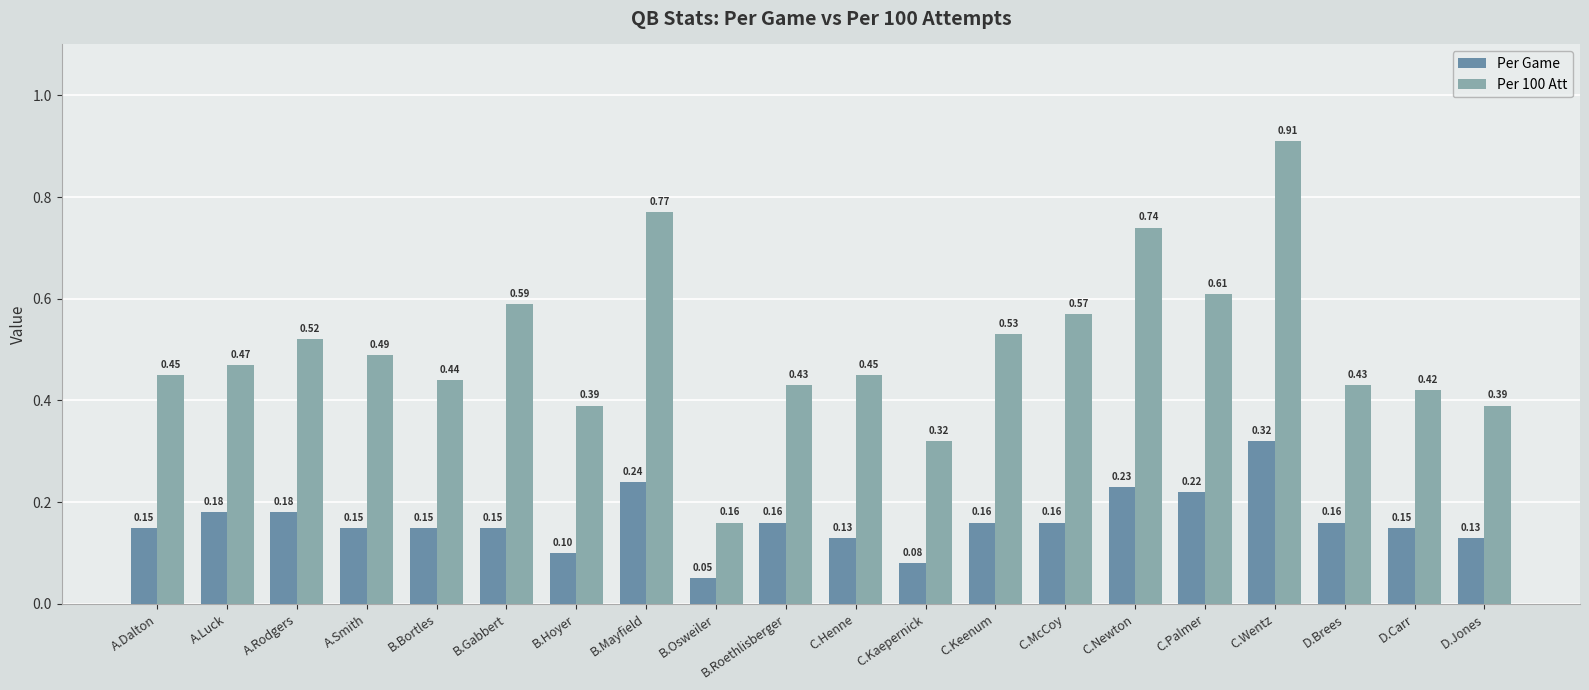

What is the minimum value shown in the chart?

0.1